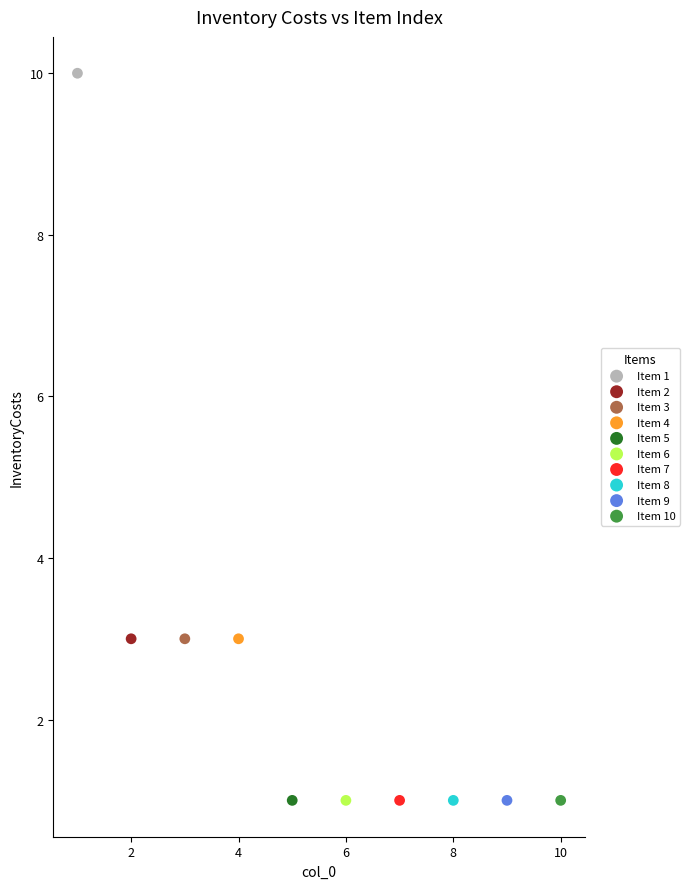

Which series reaches the maximum Y coordinate?

Item 1